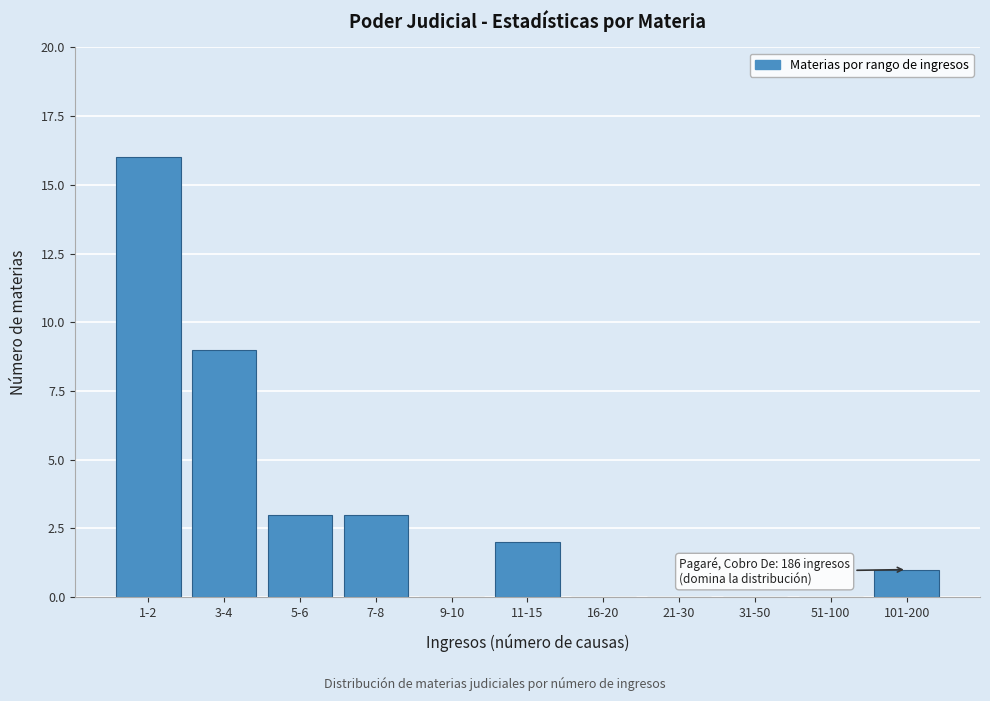

Reading left to right, list all the values displayed in this chart.

1-2=16	3-4=9	5-6=3	7-8=3	9-10=0	11-15=2	16-20=0	21-30=0	31-50=0	51-100=0	101-200=1